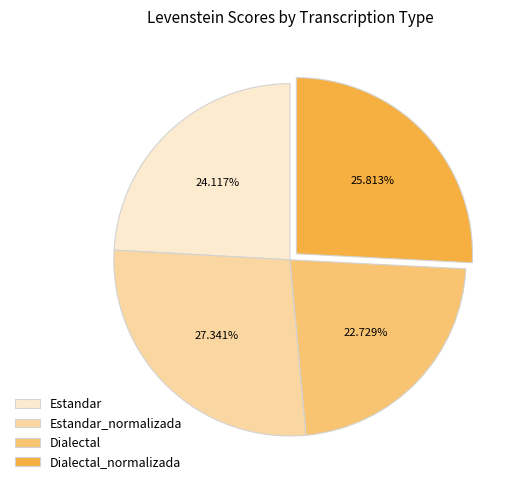

What percentage is the Estandar slice, to the nearest percent?

24%